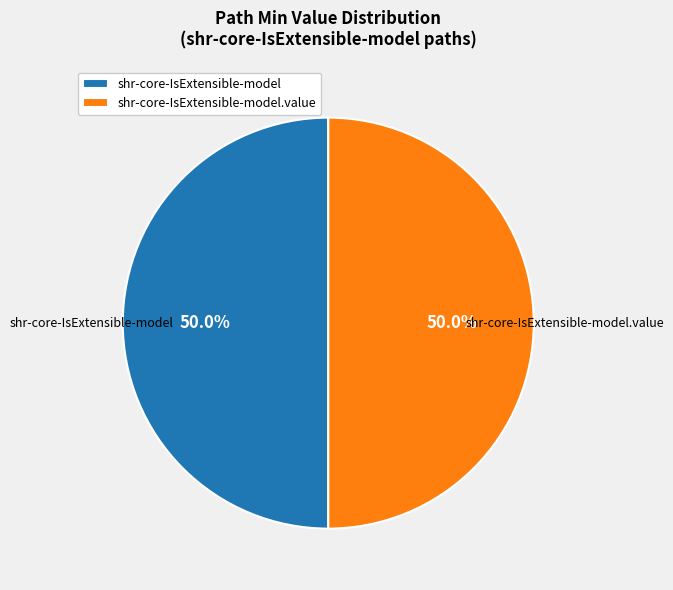

What percentage is NOT represented by shr-core-IsExtensible-model.value?

50.0%